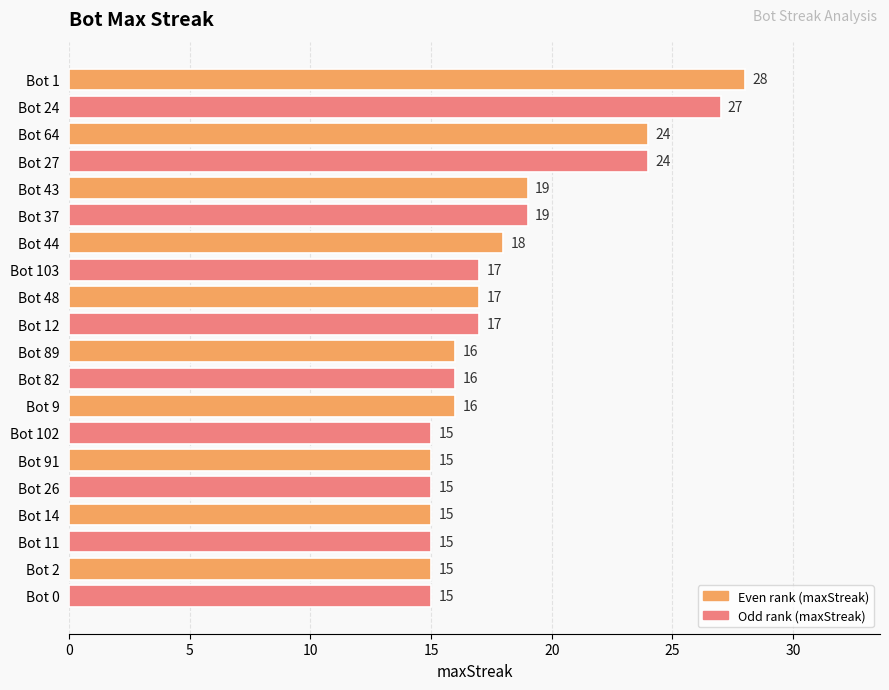

Reading top to bottom, what are all the values shown in this chart?

Bot 1=28	Bot 24=27	Bot 64=24	Bot 27=24	Bot 43=19	Bot 37=19	Bot 44=18	Bot 103=17	Bot 48=17	Bot 12=17	Bot 89=16	Bot 82=16	Bot 9=16	Bot 102=15	Bot 91=15	Bot 26=15	Bot 14=15	Bot 11=15	Bot 2=15	Bot 0=15